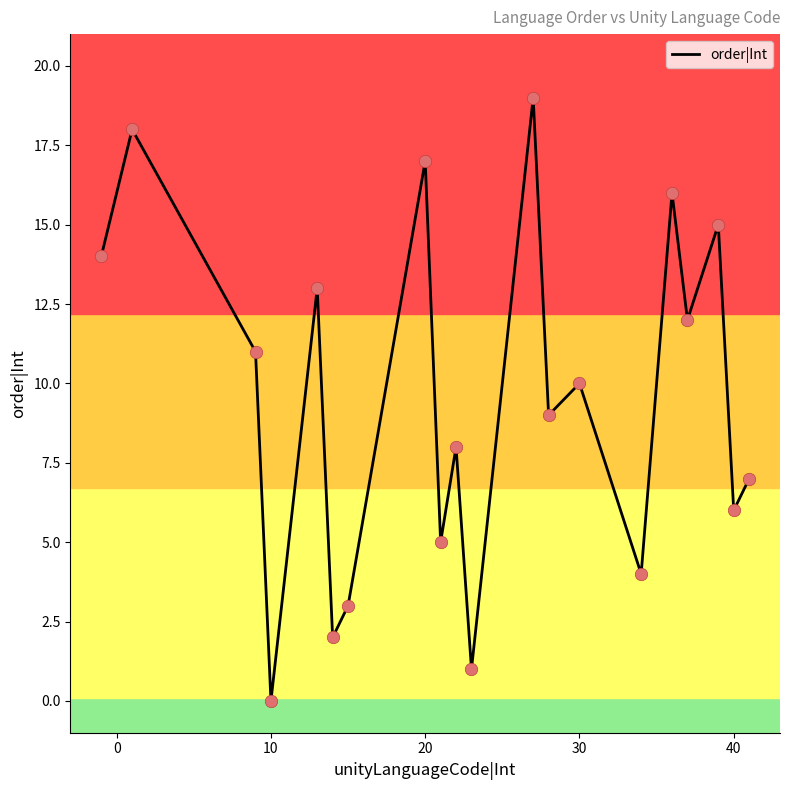

What is the maximum value shown in the chart?

19